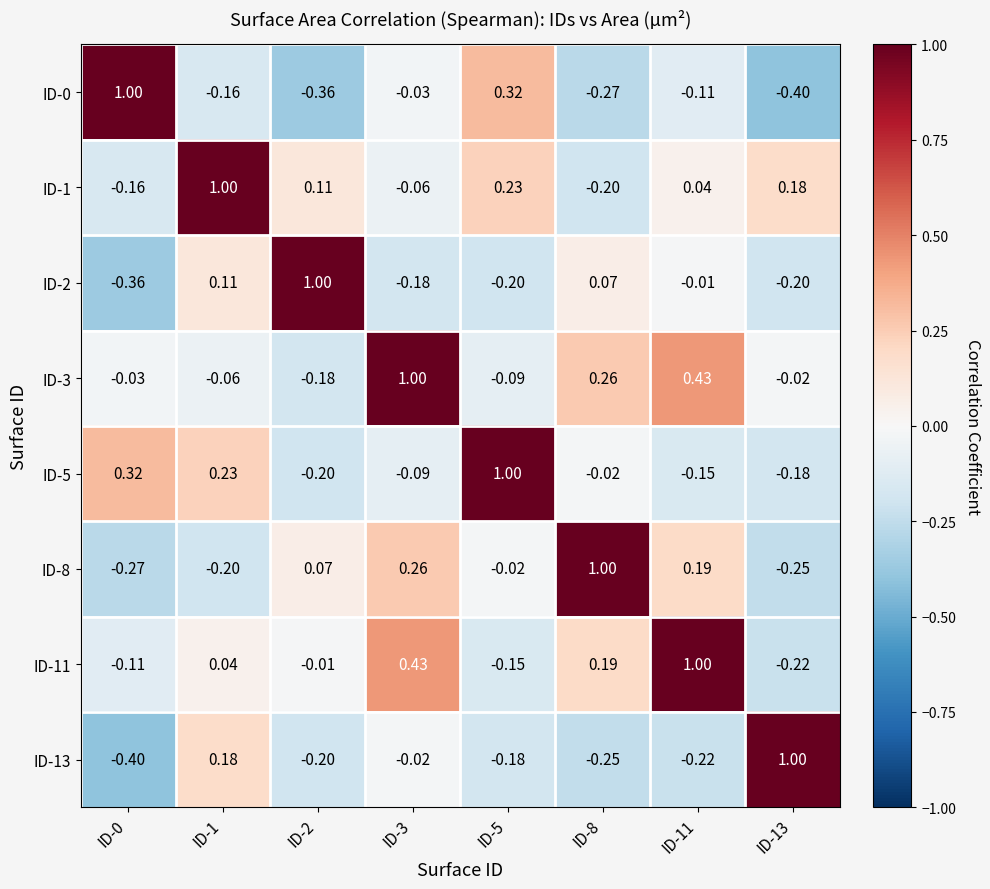

Is the value of ID-8 at ID-3 greater than the value of ID-1 at ID-8?

Yes